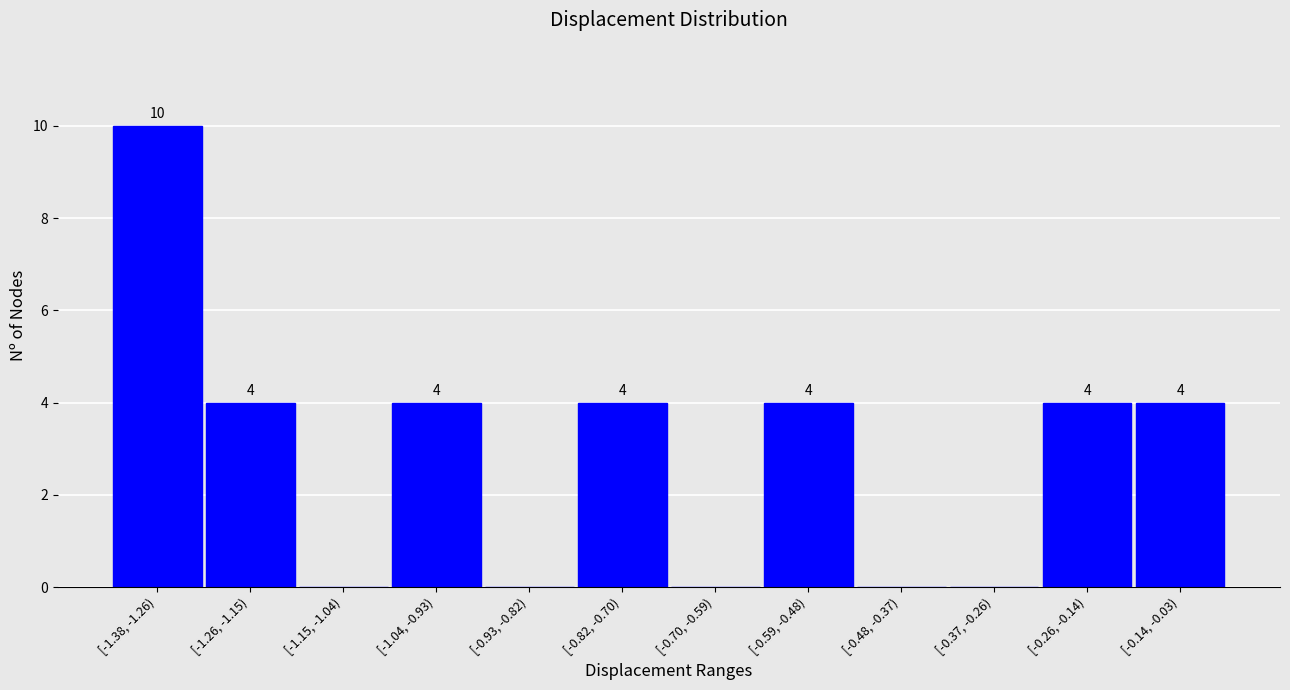

Reading left to right, list all the values displayed in this chart.

[-1.38, -1.26)=10	[-1.26, -1.15)=4	[-1.15, -1.04)=0	[-1.04, -0.93)=4	[-0.93, -0.82)=0	[-0.82, -0.70)=4	[-0.70, -0.59)=0	[-0.59, -0.48)=4	[-0.48, -0.37)=0	[-0.37, -0.26)=0	[-0.26, -0.14)=4	[-0.14, -0.03)=4